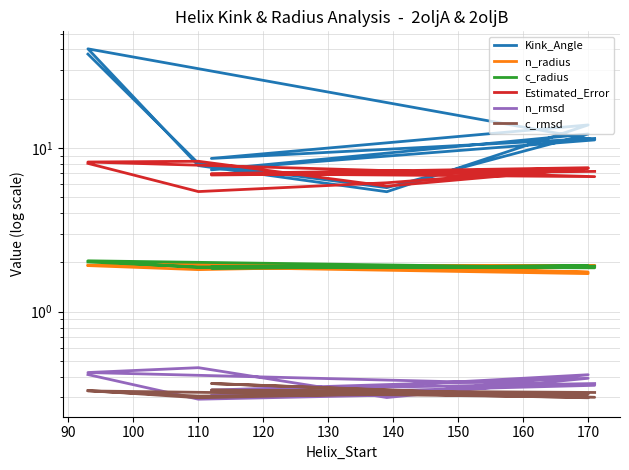

True or false: c_rmsd and Kink_Angle intersect in this chart.

False